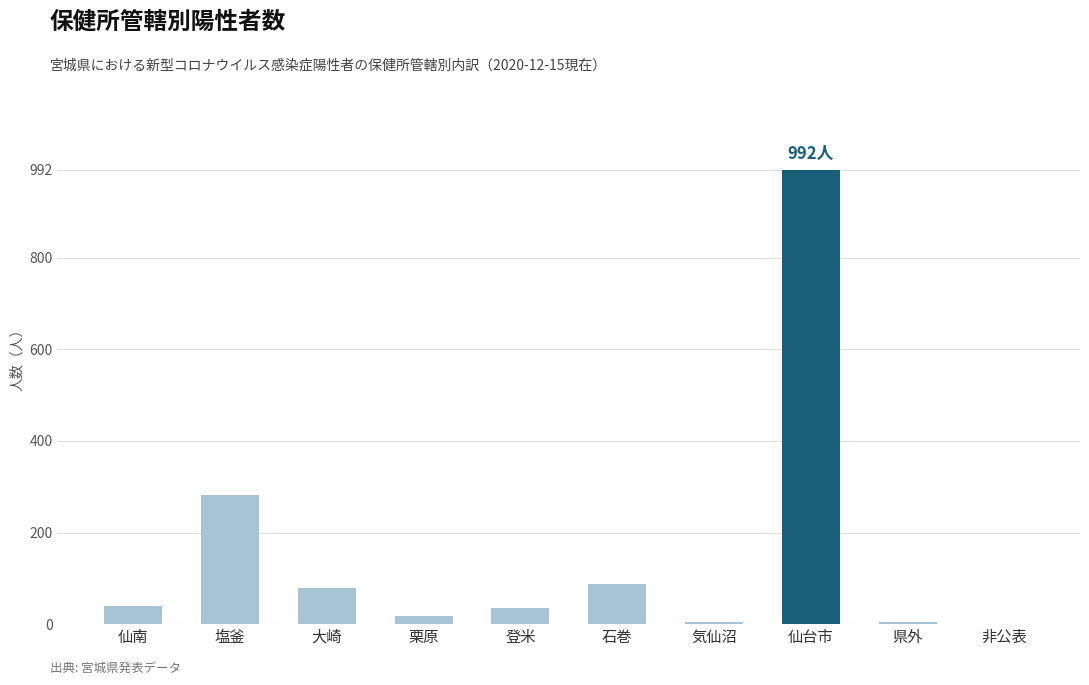

What is the sum of all values?

1543